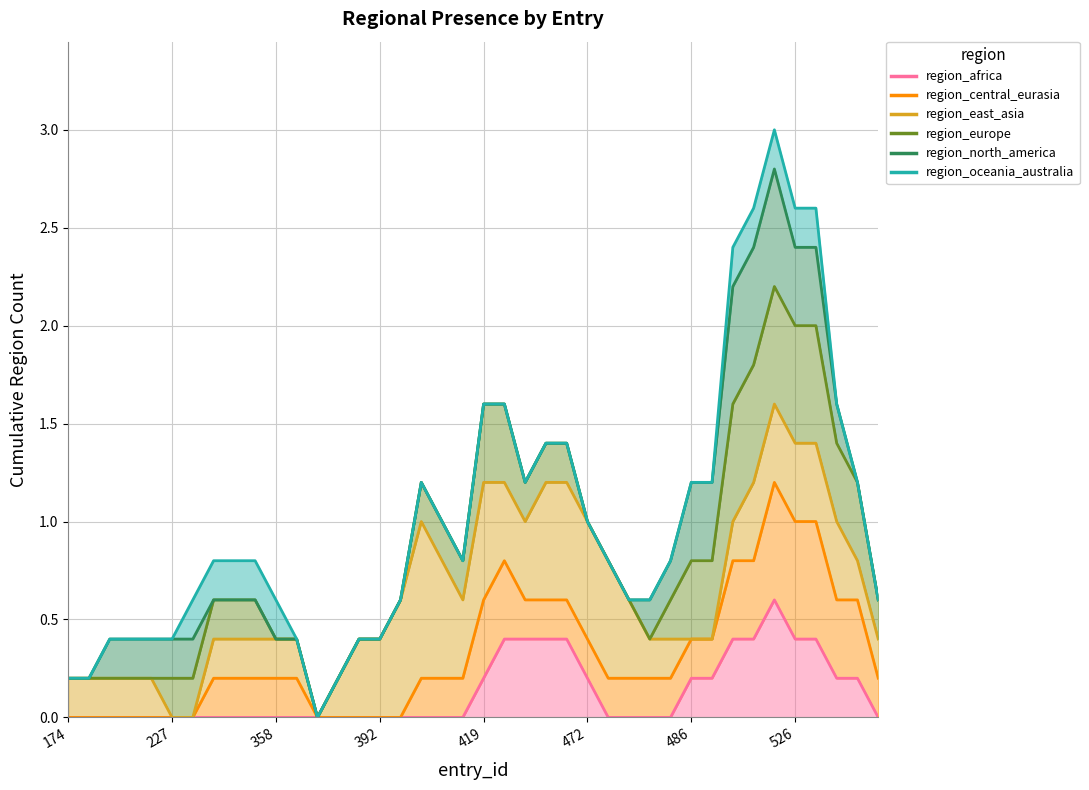

Reading left to right, extract all data points from this chart.

region_africa: 0.0	0.0	0.0	0.0	0.0	0.0	0.0	0.0	0.0	0.0	0.0	0.0	0.0	0.0	0.0	0.0	0.0	0.0	0.0	0.0	0.2	0.4	0.4	0.4	0.4	0.2	0.0	0.0	0.0	0.0	0.2	0.2	0.4	0.4	0.6	0.4	0.4	0.2	0.2	0.0
region_central_eurasia: 0.0	0.0	0.0	0.0	0.0	0.0	0.0	0.2	0.2	0.2	0.2	0.2	0.0	0.0	0.0	0.0	0.0	0.2	0.2	0.2	0.6	0.8	0.6	0.6	0.6	0.4	0.2	0.2	0.2	0.2	0.4	0.4	0.8	0.8	1.2	1.0	1.0	0.6	0.6	0.2
region_east_asia: 0.2	0.2	0.2	0.2	0.2	0.0	0.0	0.4	0.4	0.4	0.4	0.4	0.0	0.2	0.4	0.4	0.6	1.0	0.8	0.6	1.2	1.2	1.0	1.2	1.2	1.0	0.8	0.6	0.4	0.4	0.4	0.4	1.0	1.2	1.6	1.4	1.4	1.0	0.8	0.4
region_europe: 0.2	0.2	0.2	0.2	0.2	0.2	0.2	0.6	0.6	0.6	0.4	0.4	0.0	0.2	0.4	0.4	0.6	1.2	1.0	0.8	1.6	1.6	1.2	1.4	1.4	1.0	0.8	0.6	0.4	0.6	0.8	0.8	1.6	1.8	2.2	2.0	2.0	1.4	1.2	0.6
region_north_america: 0.2	0.2	0.4	0.4	0.4	0.4	0.4	0.6	0.6	0.6	0.4	0.4	0.0	0.2	0.4	0.4	0.6	1.2	1.0	0.8	1.6	1.6	1.2	1.4	1.4	1.0	0.8	0.6	0.6	0.8	1.2	1.2	2.2	2.4	2.8	2.4	2.4	1.6	1.2	0.6
region_oceania_australia: 0.2	0.2	0.4	0.4	0.4	0.4	0.6	0.8	0.8	0.8	0.6	0.4	0.0	0.2	0.4	0.4	0.6	1.2	1.0	0.8	1.6	1.6	1.2	1.4	1.4	1.0	0.8	0.6	0.6	0.8	1.2	1.2	2.4	2.6	3.0	2.6	2.6	1.6	1.2	0.6